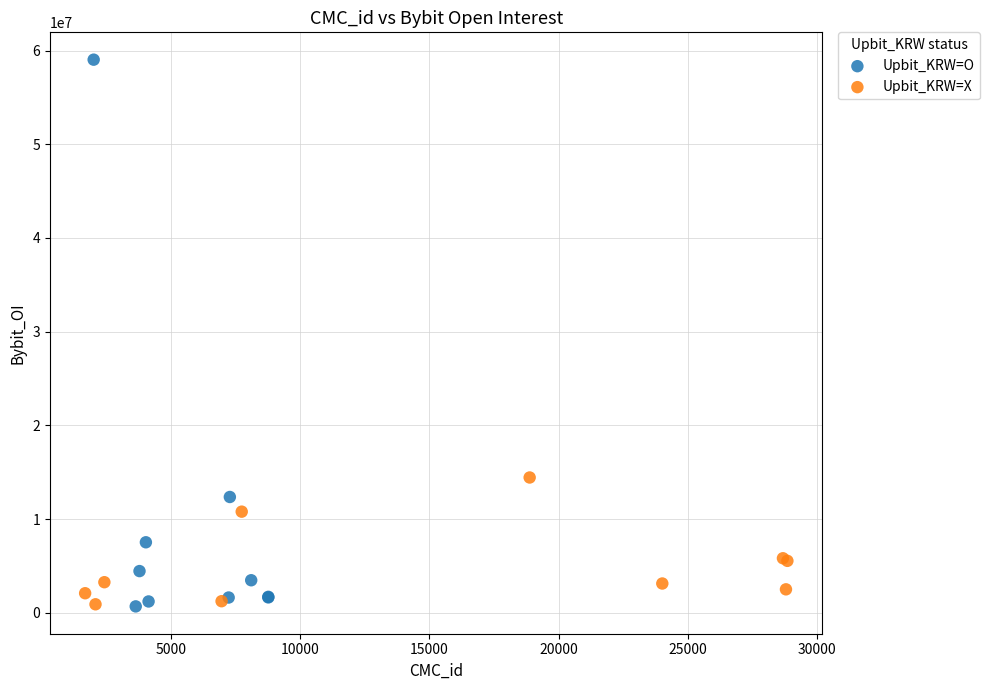

Which series contains the highest Y value?

Upbit_KRW=O